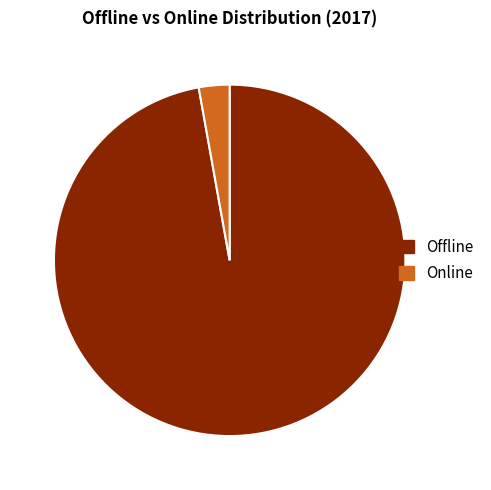

The Online slice represents 16% of the pie. True or false?

False